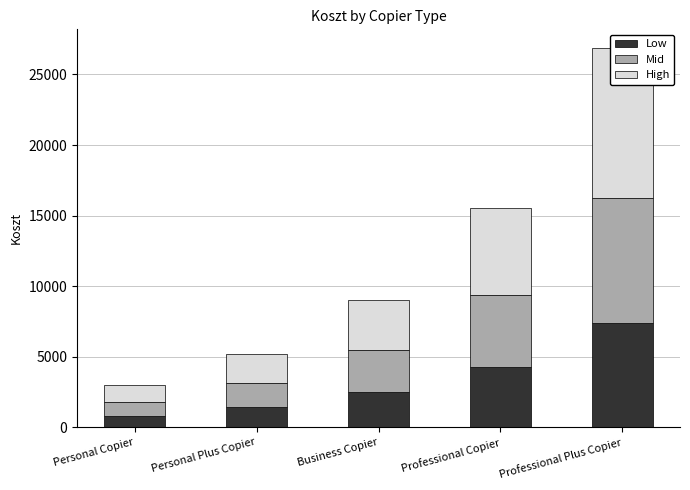

Rank the series by their average value, from highest to lowest.

High, Mid, Low